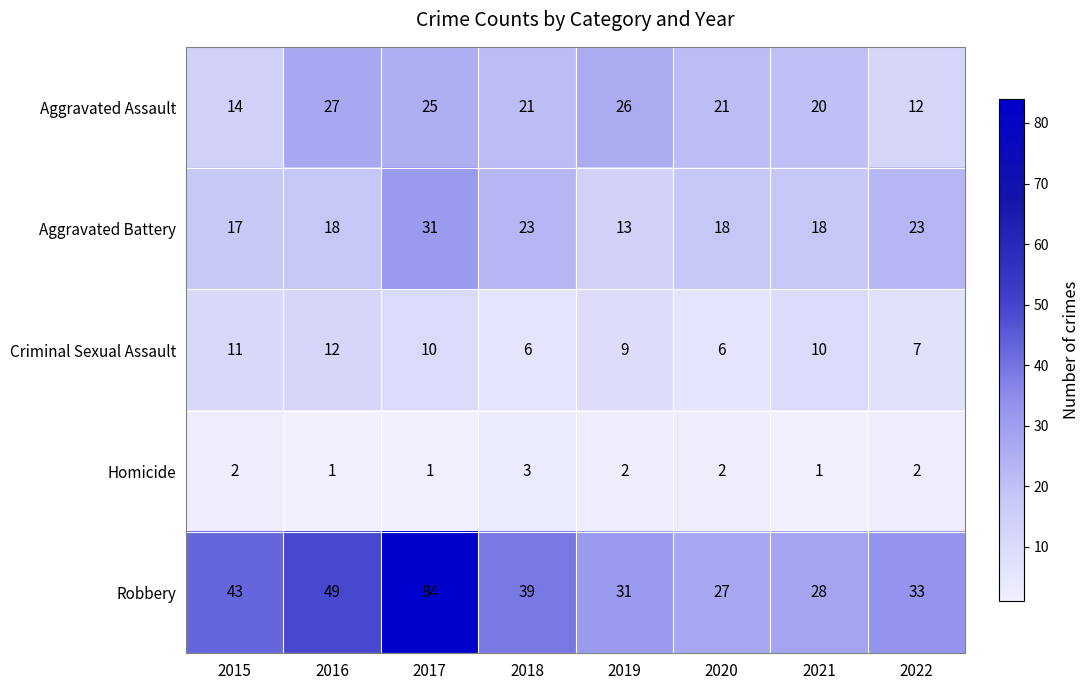

Rank the series at 2019 from lowest to highest value.

Homicide, Criminal Sexual Assault, Aggravated Battery, Aggravated Assault, Robbery